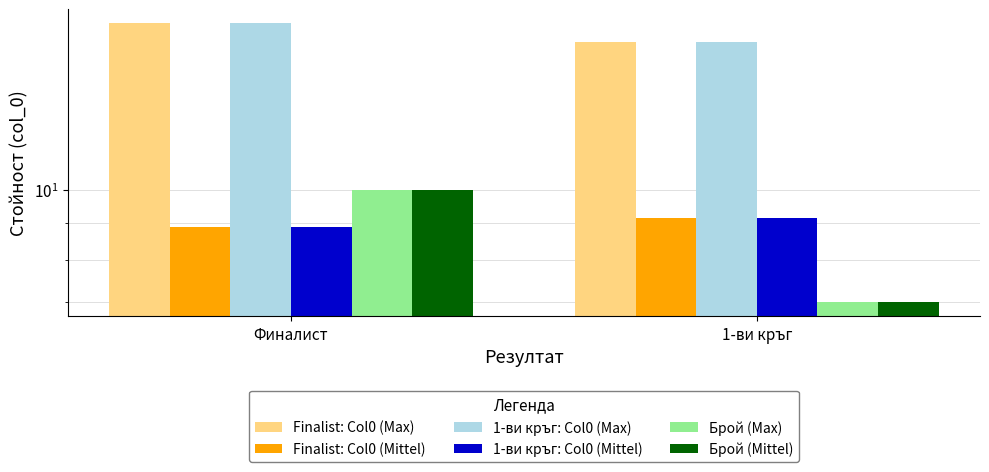

Rank the series by their maximum value, from lowest to highest.

Finalist: Col0 (Mittel), 1-ви кръг: Col0 (Mittel), Брой (Max), Брой (Mittel), Finalist: Col0 (Max), 1-ви кръг: Col0 (Max)